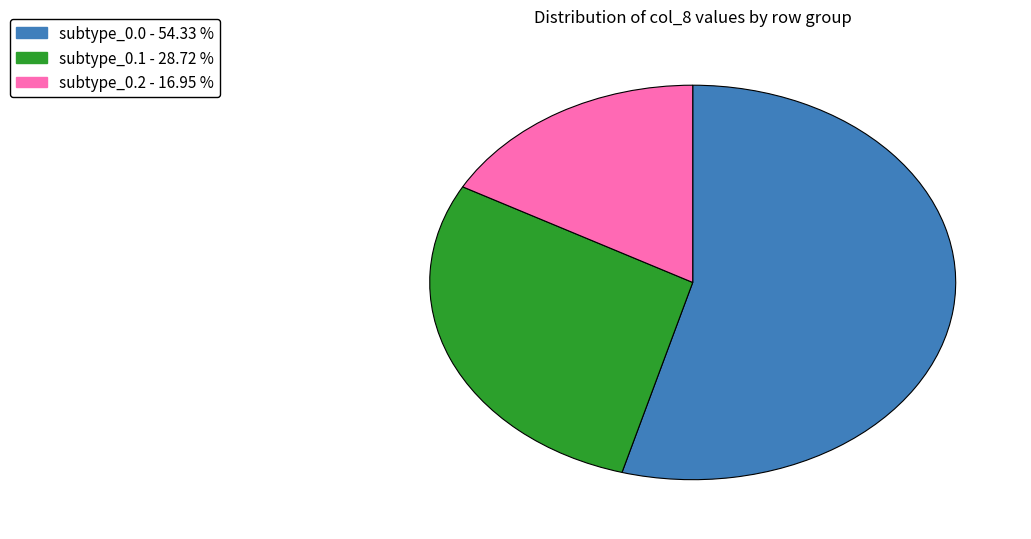

Is there a majority slice in this chart?

Yes